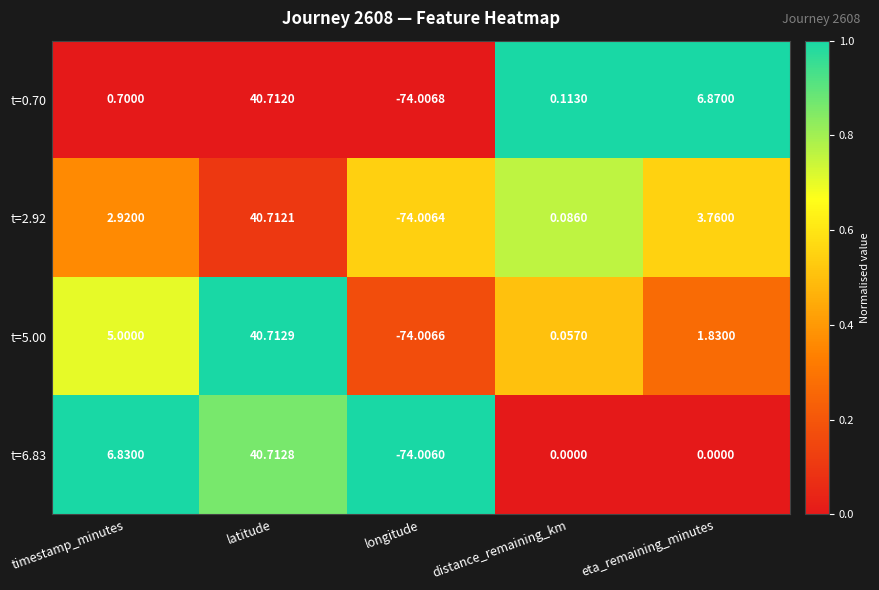

At which label does t=0.70 reach its minimum?

longitude